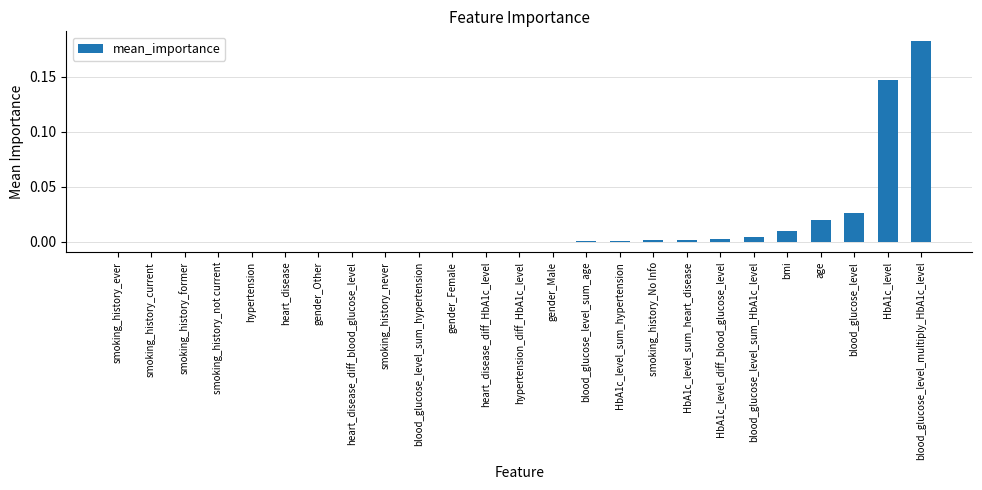

Is it true that the value at bmi is 0.0?

True